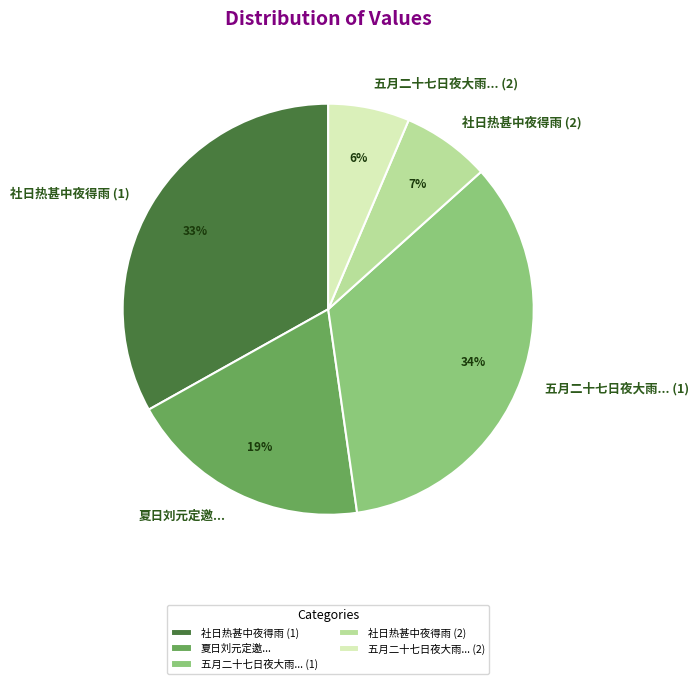

Which slice is the smallest?

五月二十七日夜大雨... (2)